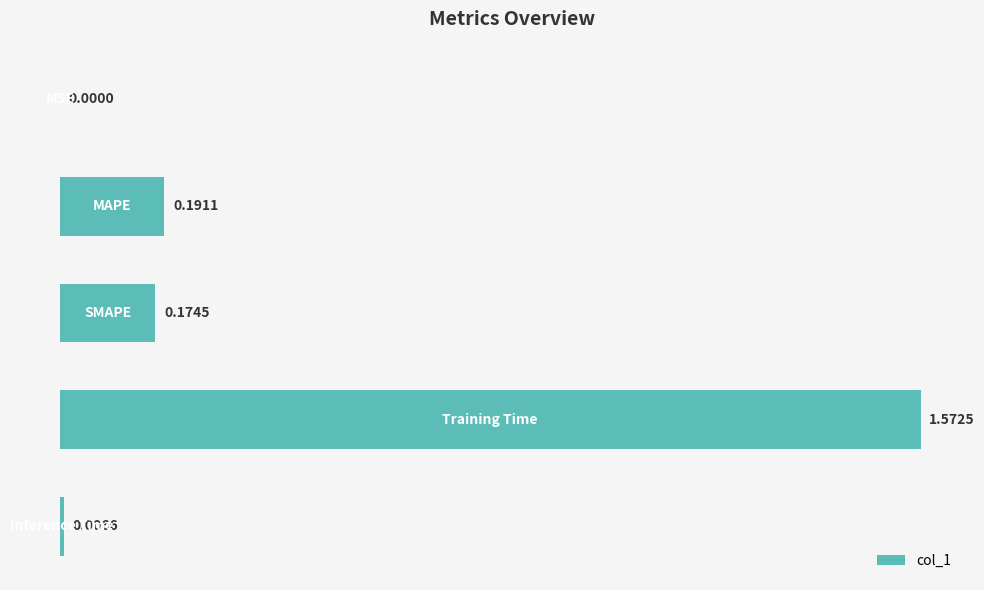

What is the sum of all values?

1.9